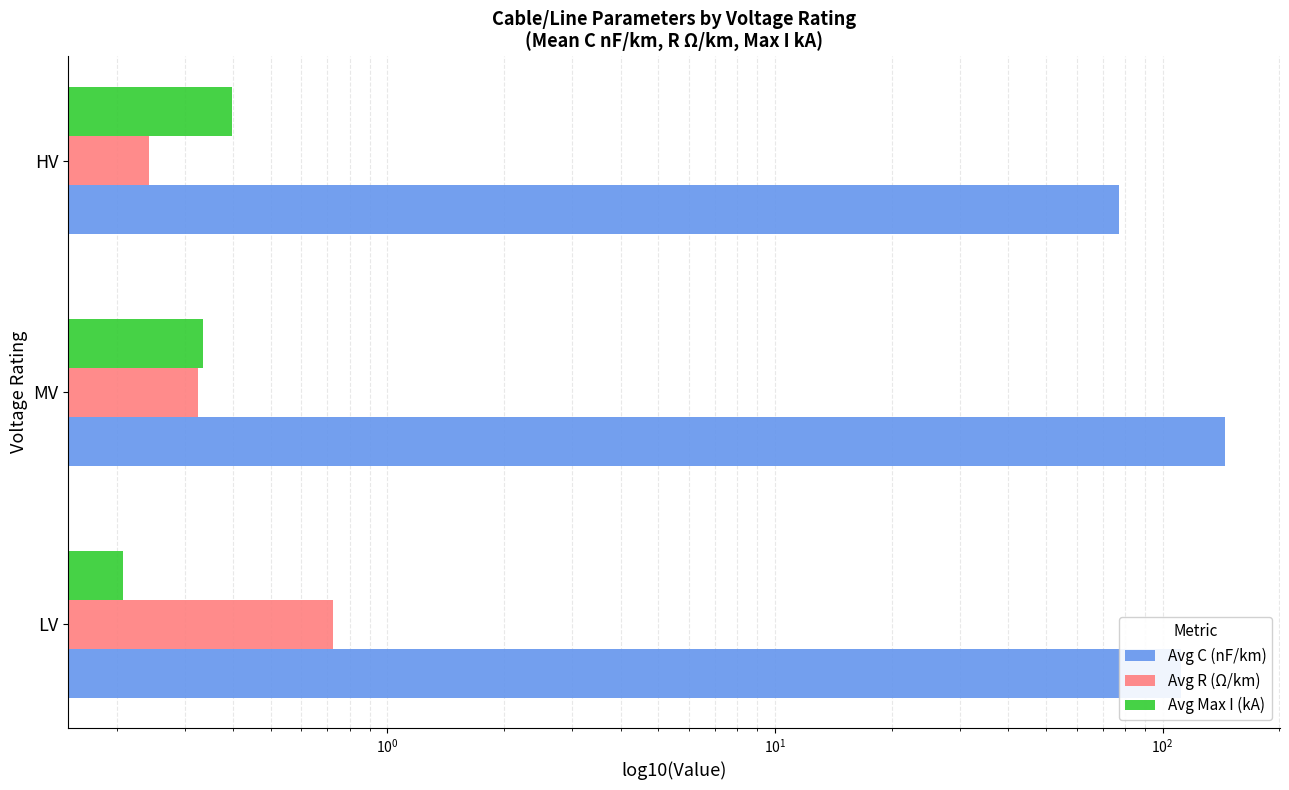

What is the spread (max minus min) of values at HV?

77.0